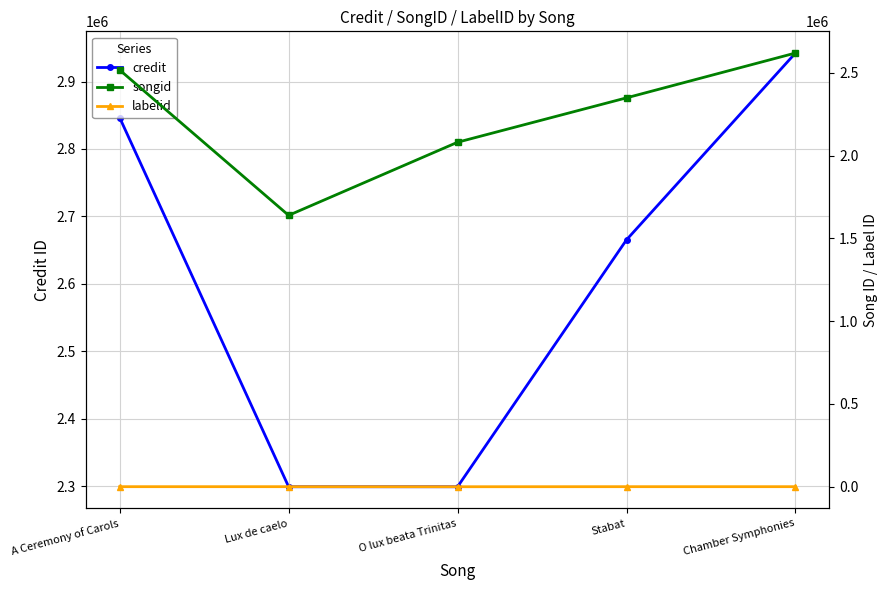

True or false: songid has a value of 2081254 at O lux beata Trinitas.

True